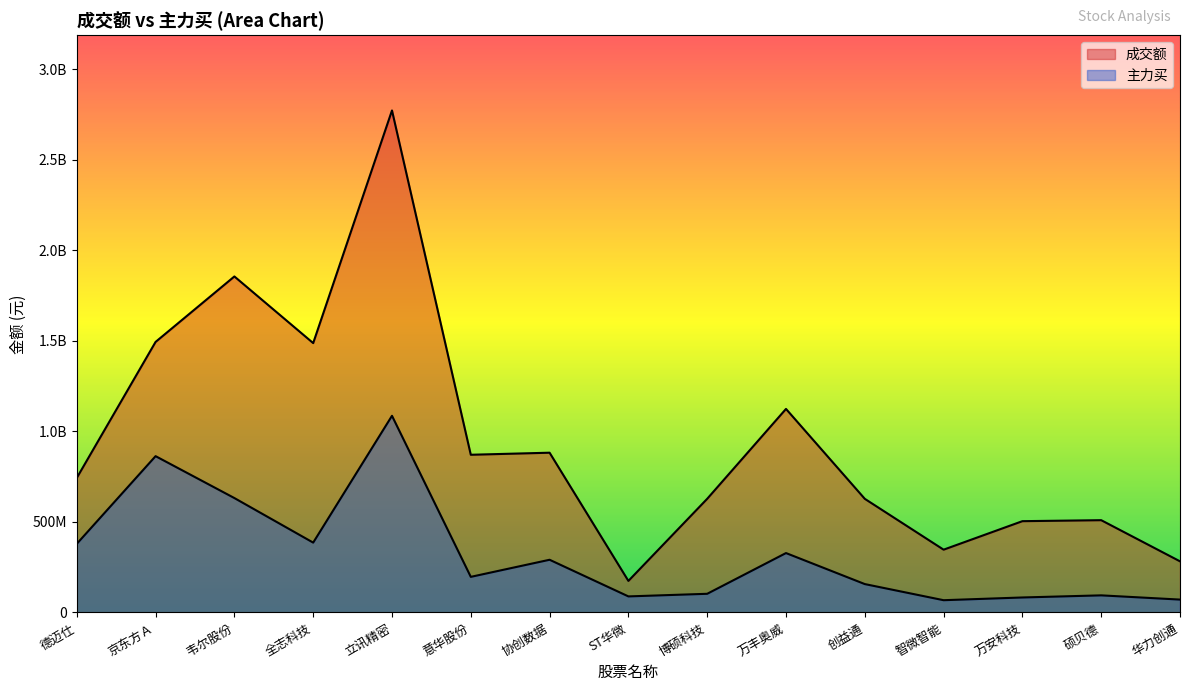

What is the total value across all series at 京东方Ａ?

2357749839